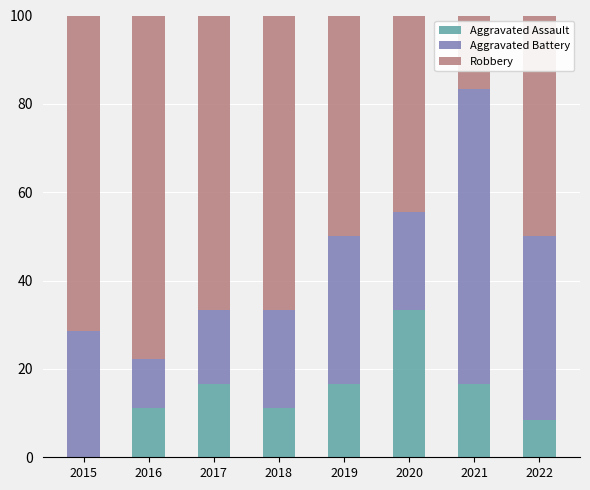

At which label does Aggravated Assault reach its peak?

2020